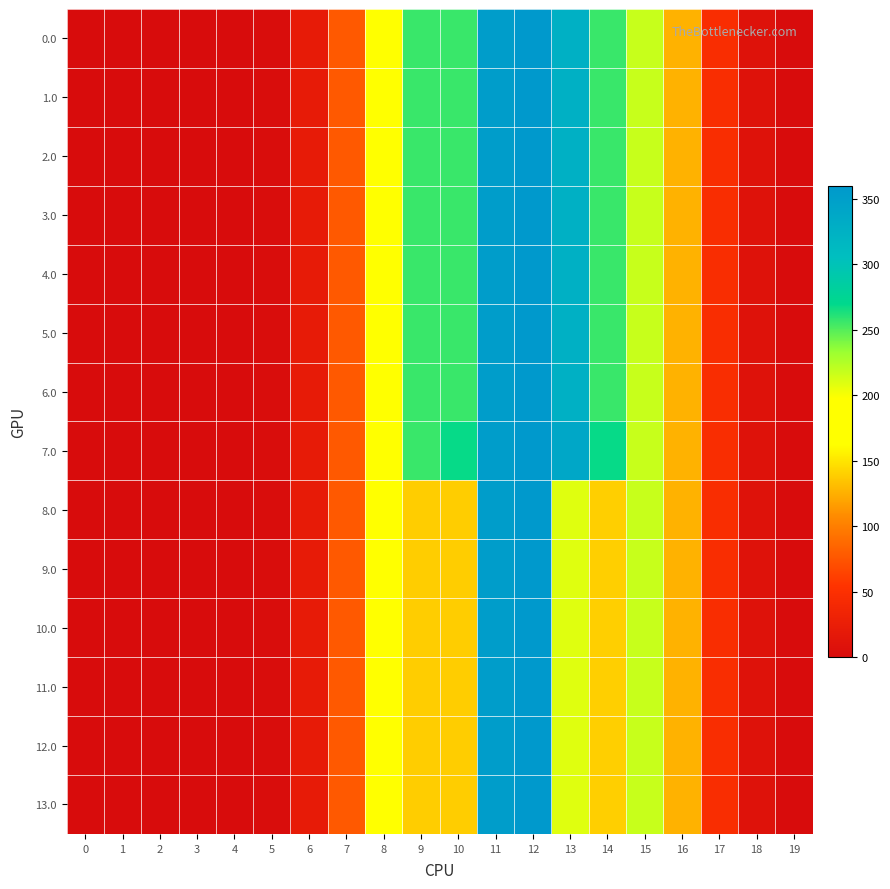

Which series has the largest total across all categories?

7.0